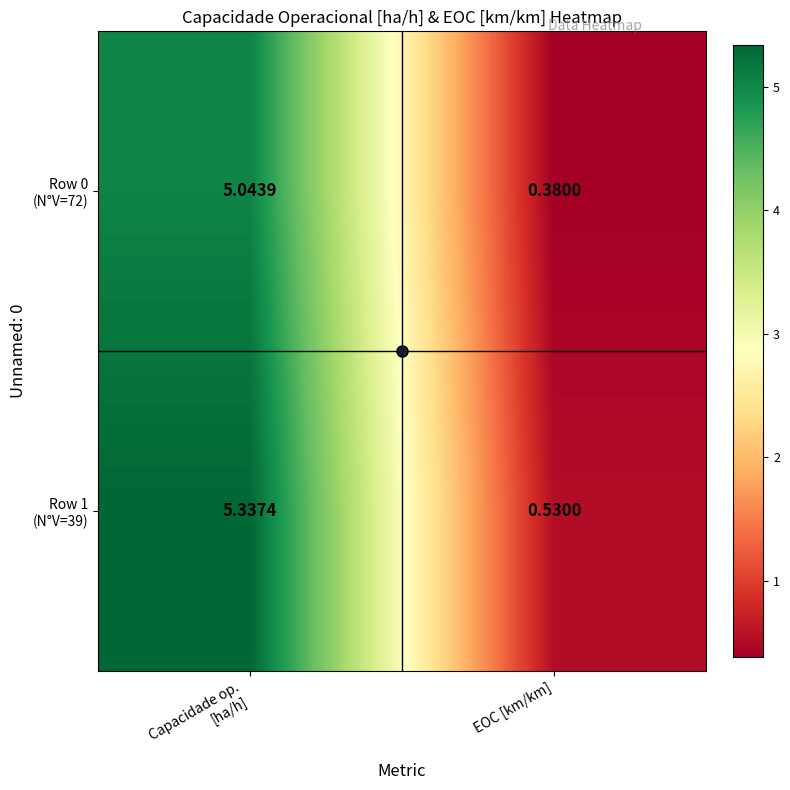

At how many categories does at least one series exceed 1?

1